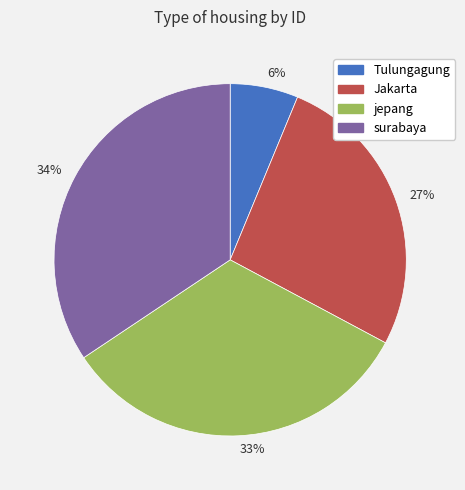

Rank the categories by value from highest to lowest.

34%, 33%, 27%, 6%